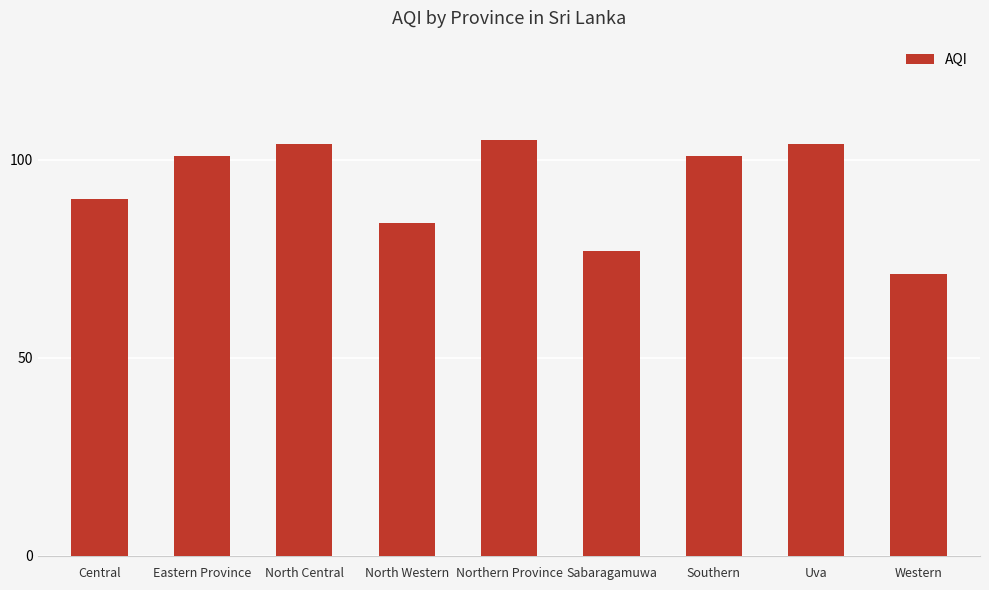

What is the sum of all values?

837